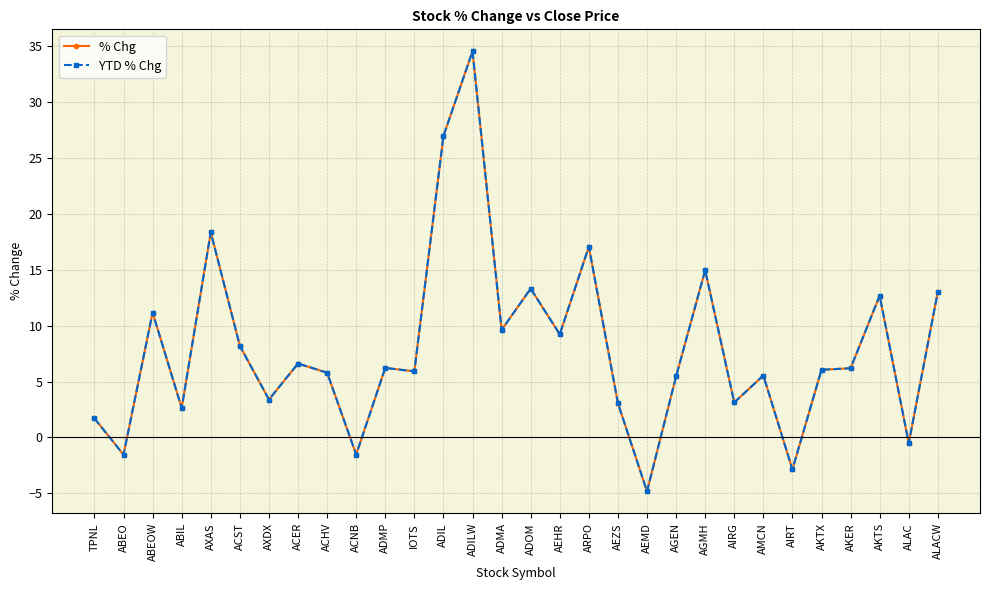

Does the chart have visible grid lines?

Yes